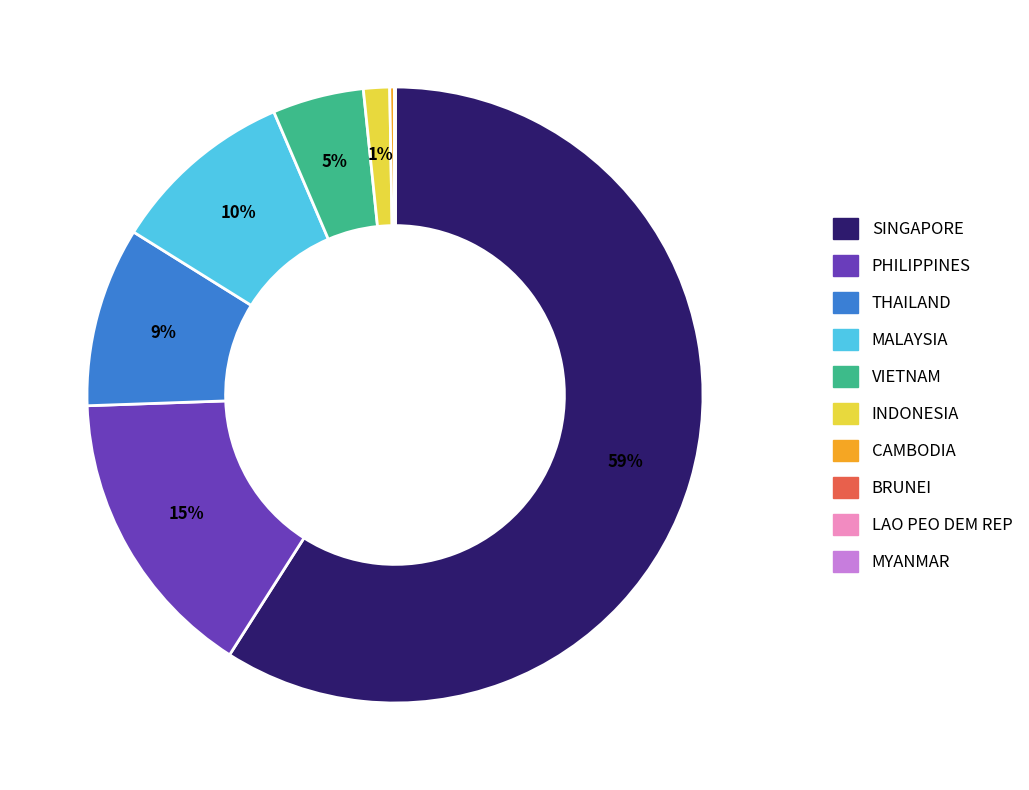

What is the majority slice?

SINGAPORE